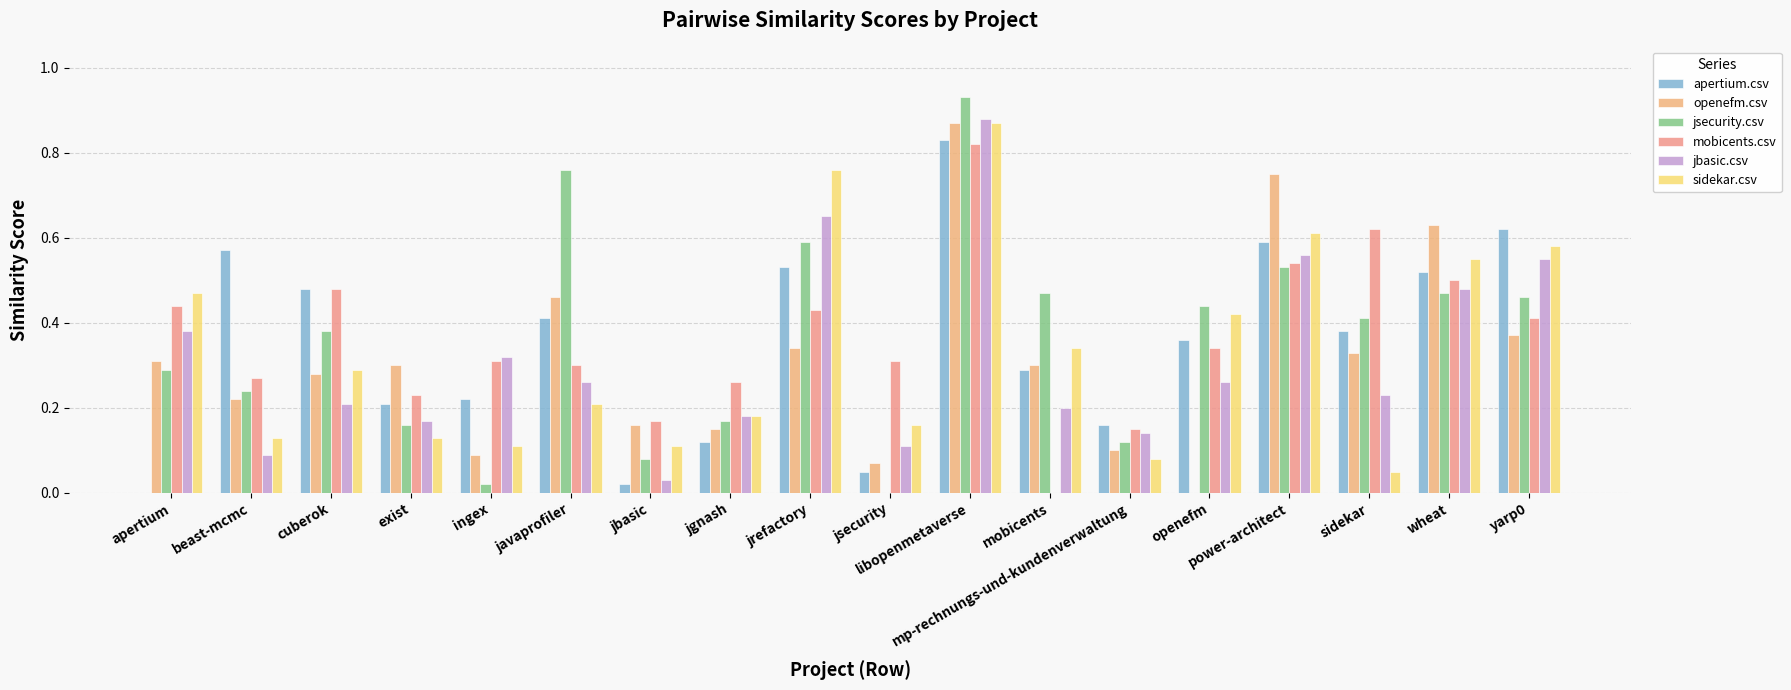

Which has a higher value, apertium or power-architect?

power-architect